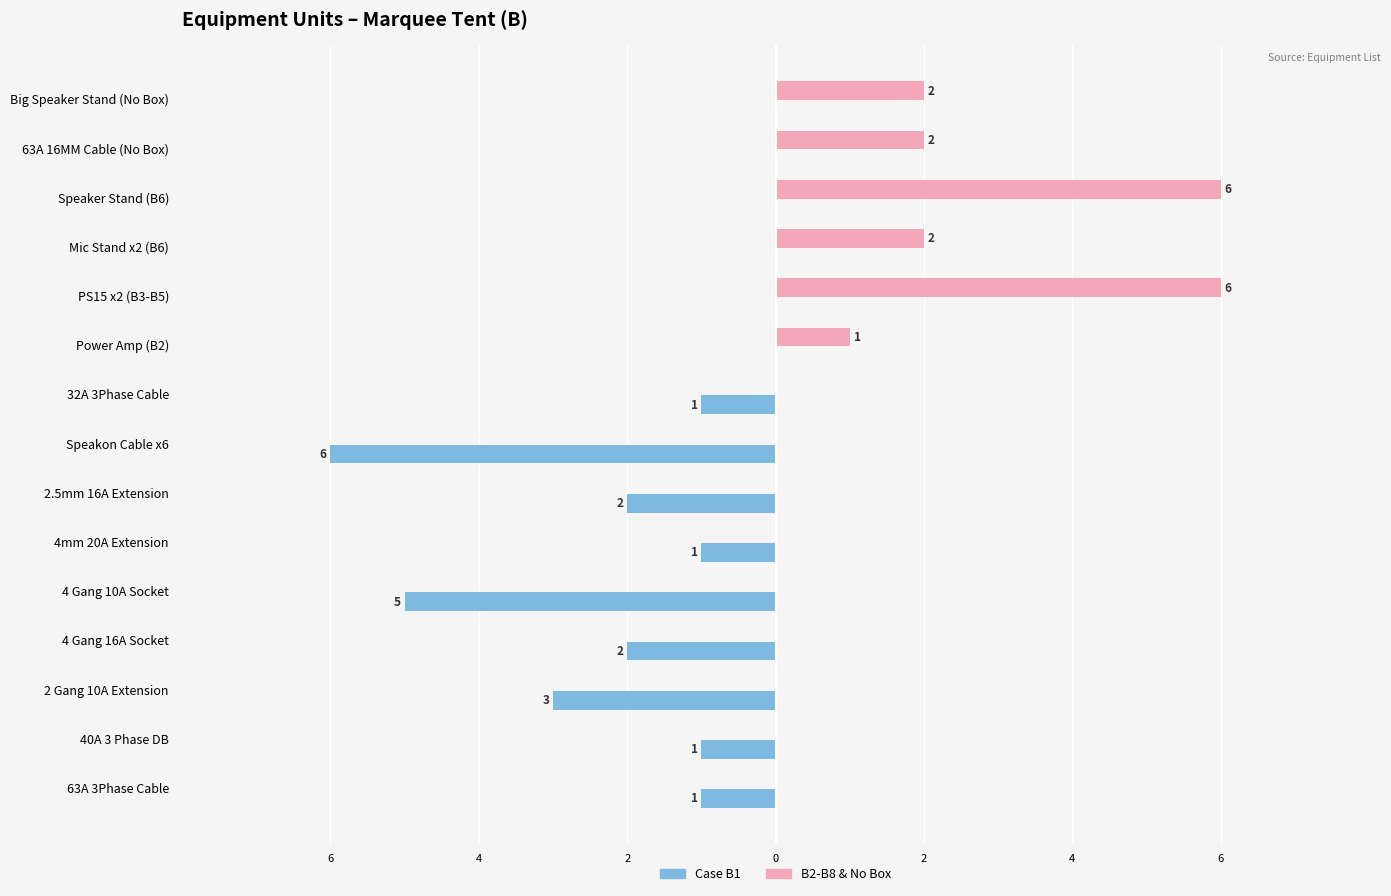

What are all the series names shown in the legend?

Case B1, B2-B8 & No Box